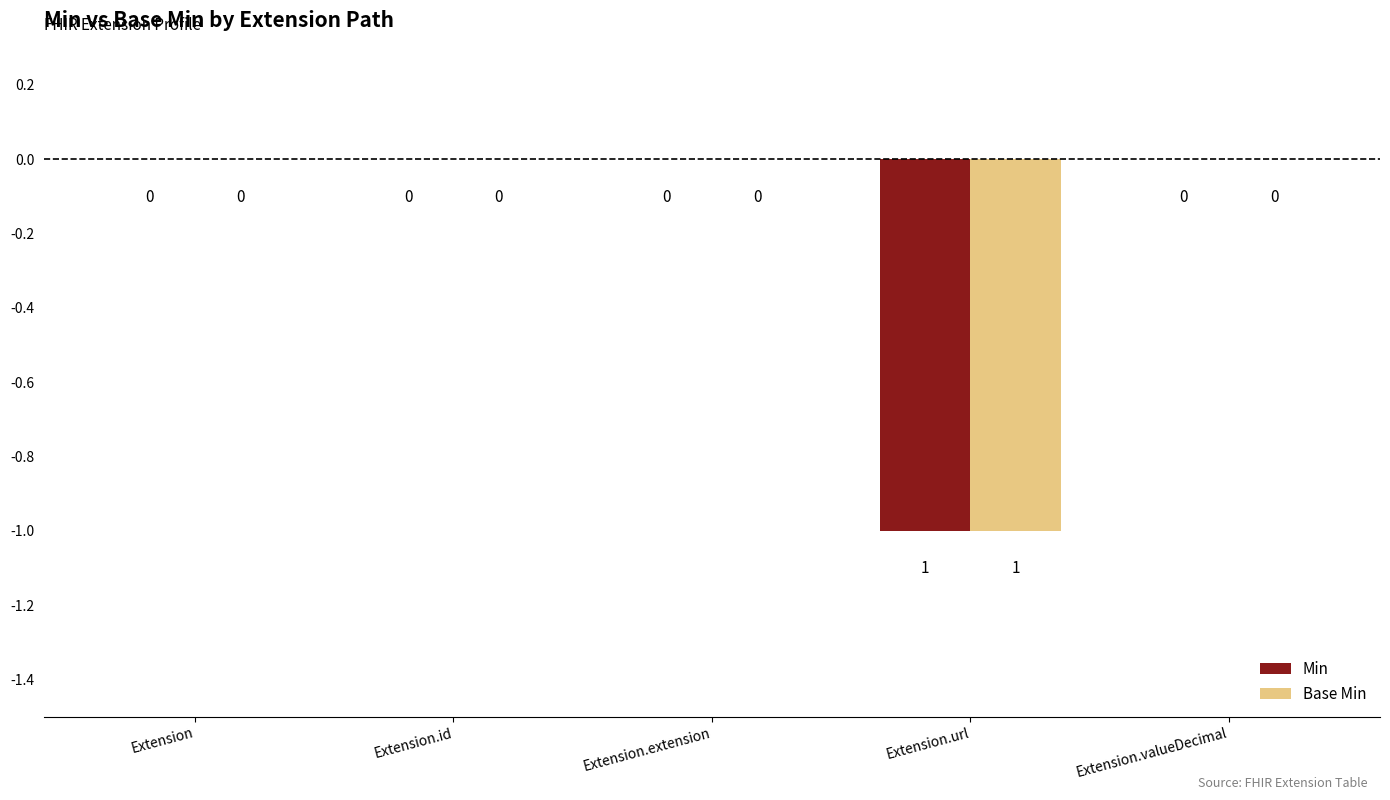

Reading left to right, extract all data points from this chart.

Min: 0	0	0	-1	0
Base Min: 0	0	0	-1	0